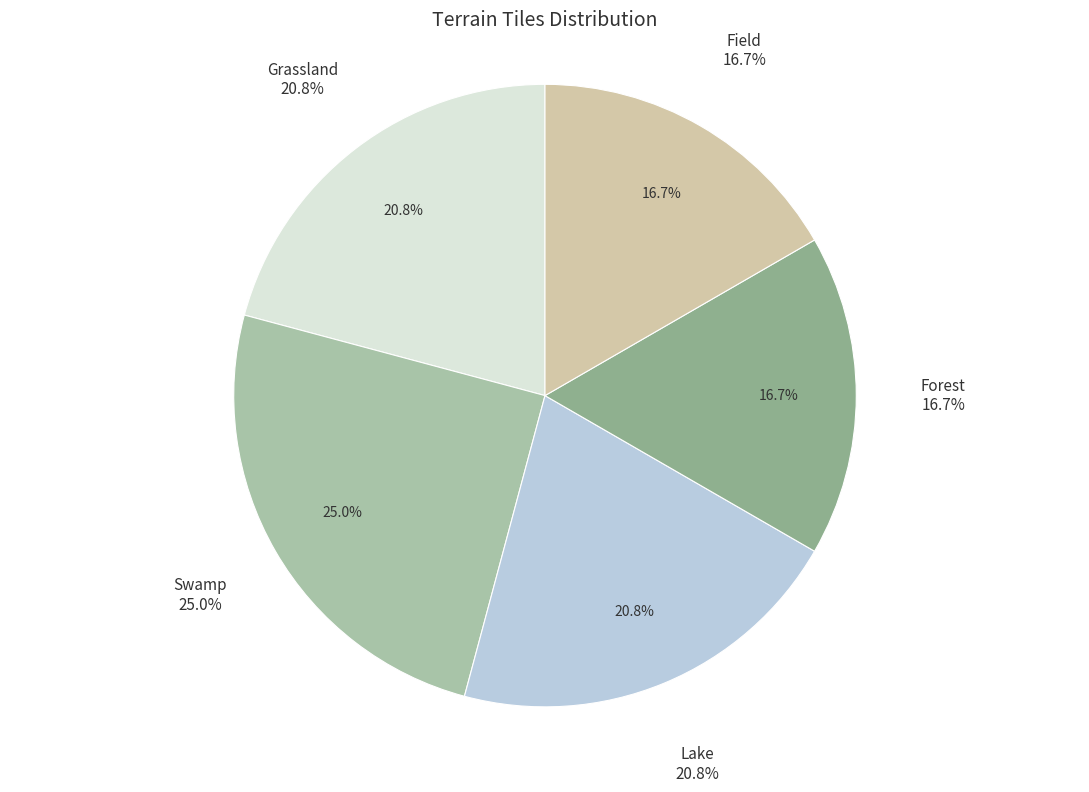

How much of the chart is everything except Grassland?

79.2%